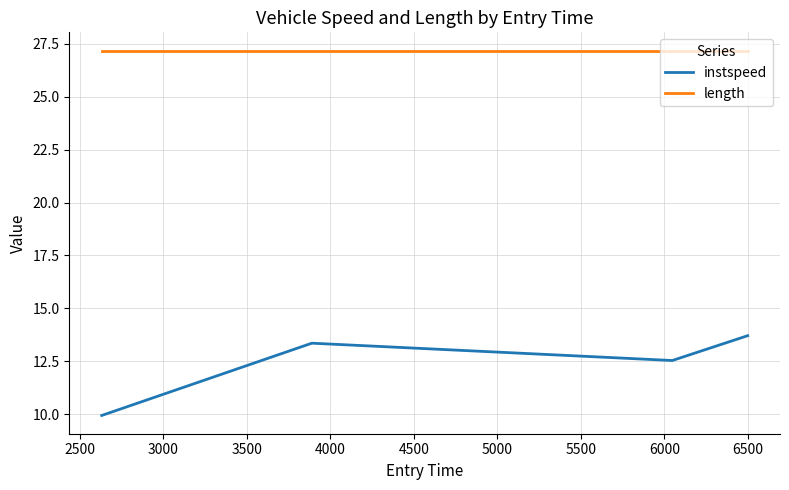

Which series has the widest spread of values?

instspeed